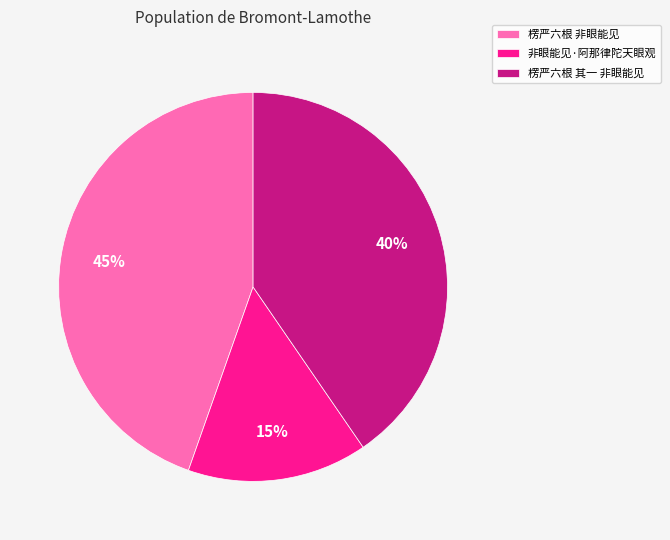

Is the sum of 楞严六根 非眼能见 and 楞严六根 其一 非眼能见 greater than half?

Yes